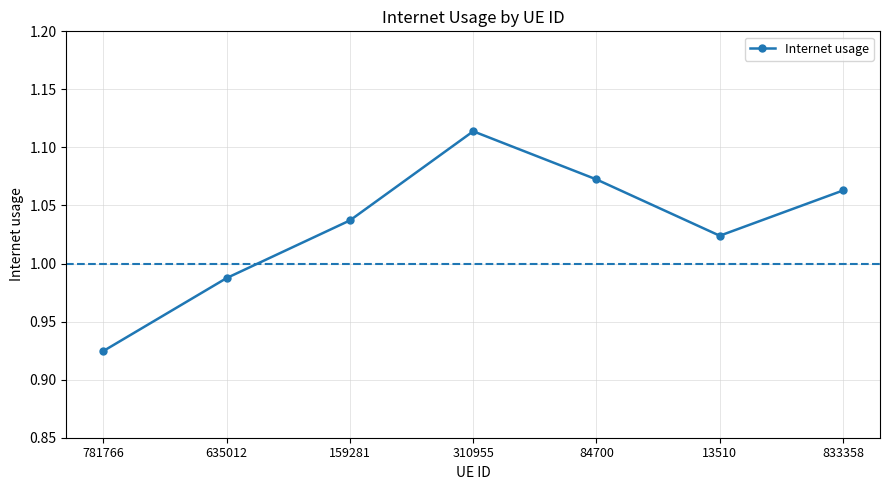

How many lines are shown in the chart?

1